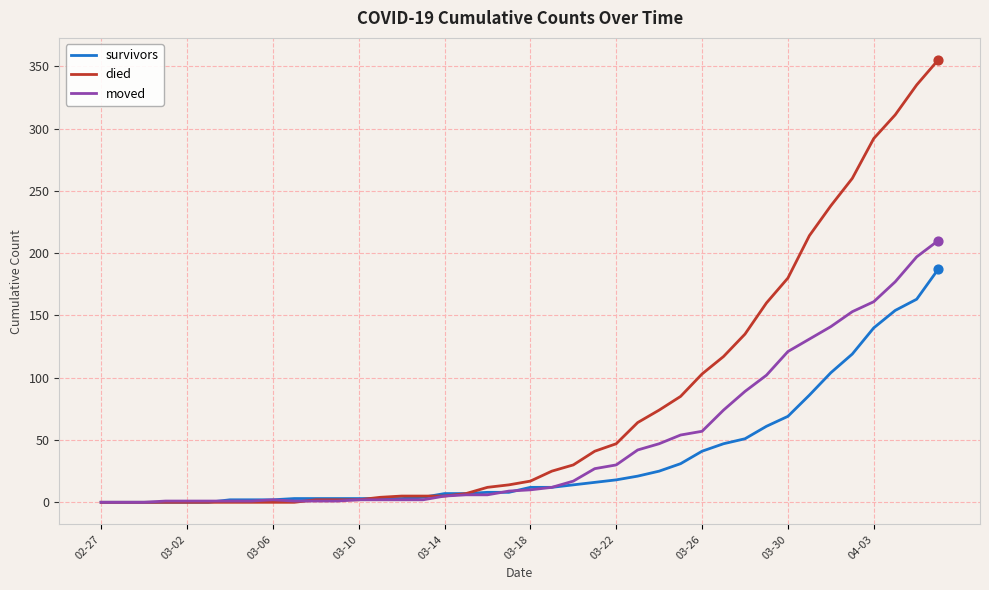

Rank the series by their maximum value, from lowest to highest.

survivors, moved, died